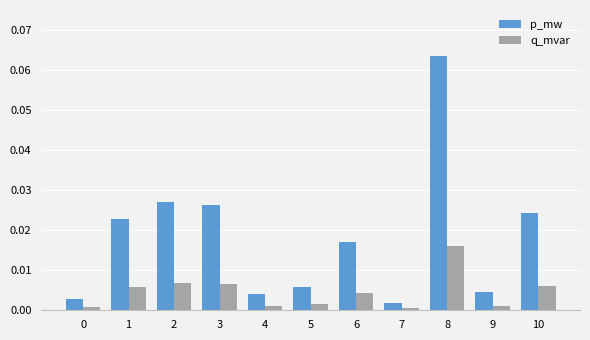

List the series in order of their peak value, lowest first.

q_mvar, p_mw